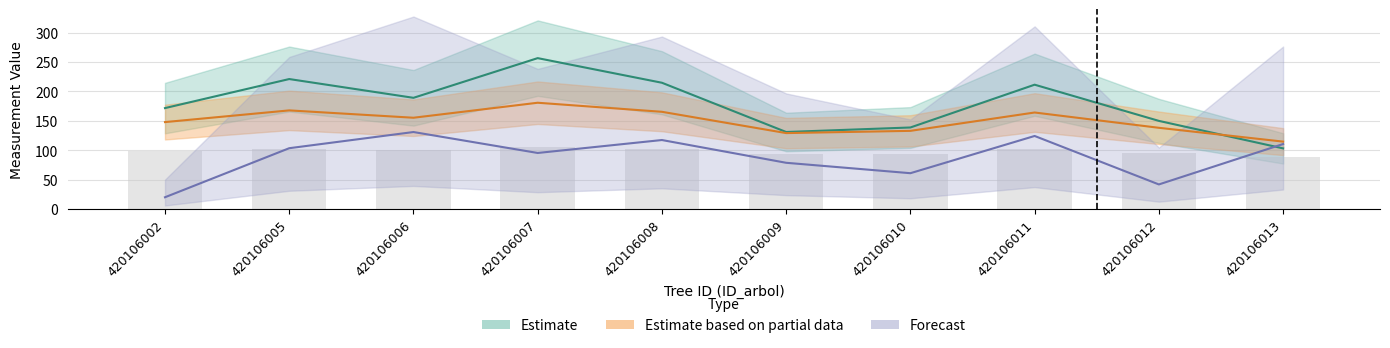

Reading left to right, transcribe all the data shown in this chart.

dbh: 420106002=147.8	420106005=167.7	420106006=155.2	420106007=180.7	420106008=165.3	420106009=129.1	420106010=132.9	420106011=164.1	420106012=138.1	420106013=114.6
h: 420106002=98.2	420106005=102.6	420106006=100.0	420106007=105.0	420106008=102.1	420106009=93.3	420106010=94.3	420106011=101.8	420106012=95.8	420106013=88.7
g: 420106002=171.6	420106005=221.0	420106006=189.1	420106007=256.6	420106008=214.7	420106009=130.9	420106010=138.6	420106011=211.4	420106012=149.8	420106013=103.1
bal: 420106002=20.0	420106005=103.4	420106006=130.9	420106007=95.3	420106008=117.3	420106009=78.6	420106010=60.9	420106011=124.2	420106012=41.8	420106013=110.5